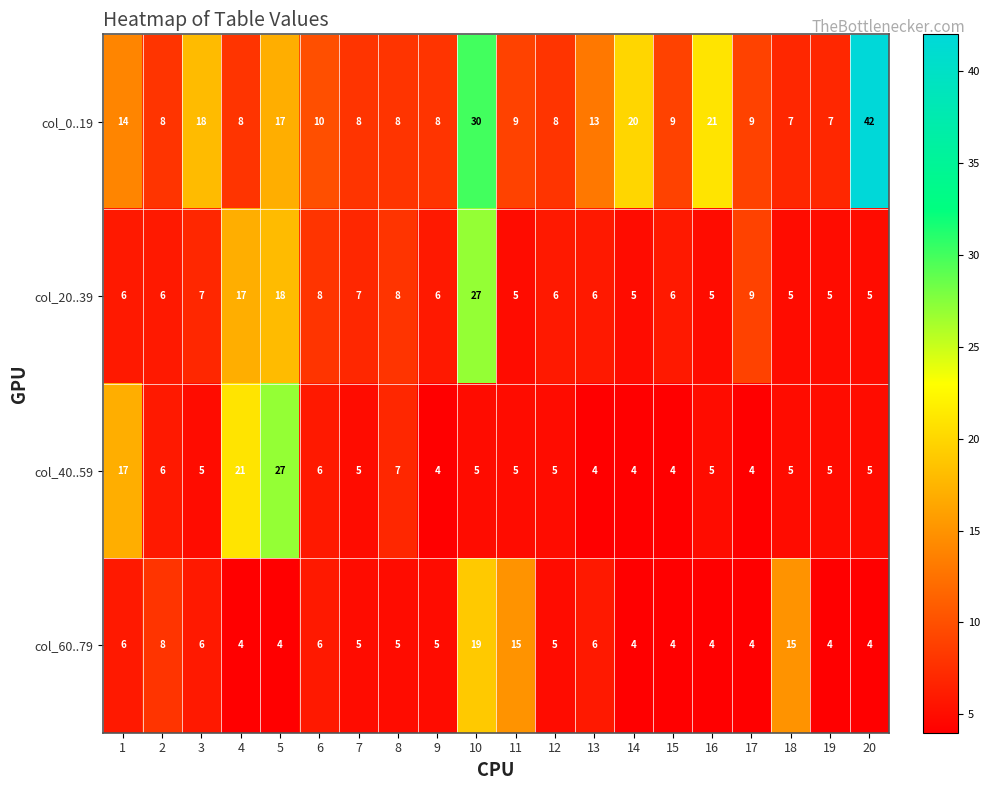

The col_60..79 series shows 6 at 1. True or false?

True